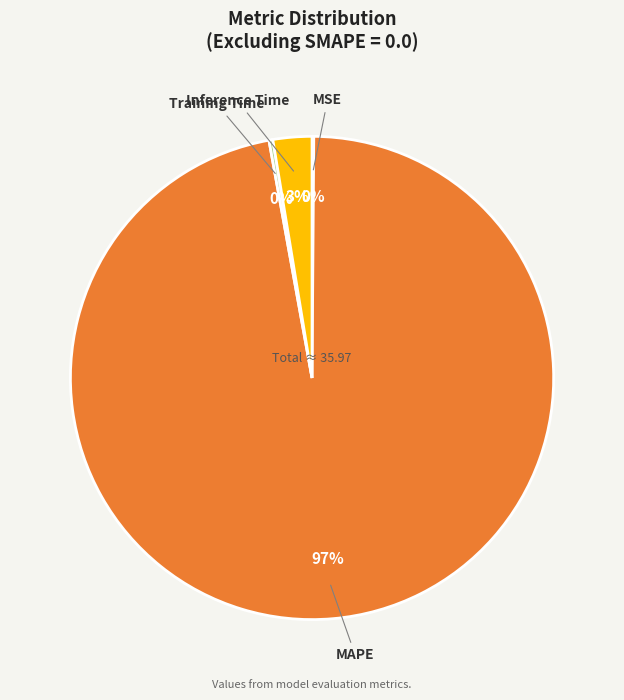

Combined, do Inference Time and MAPE account for over 50%?

Yes